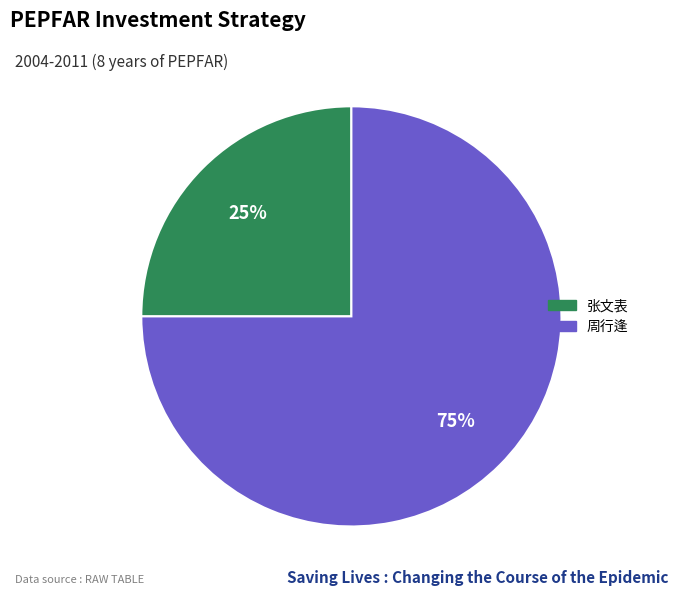

What percentage is the 张文表 slice, to the nearest percent?

25%